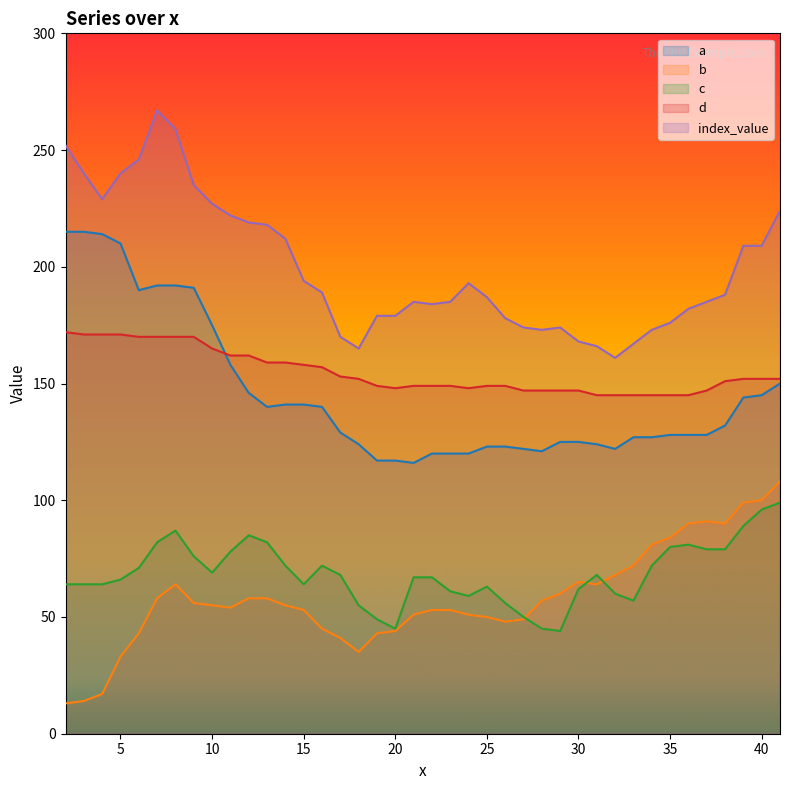

What is the spread (max minus min) of values at 36?

101